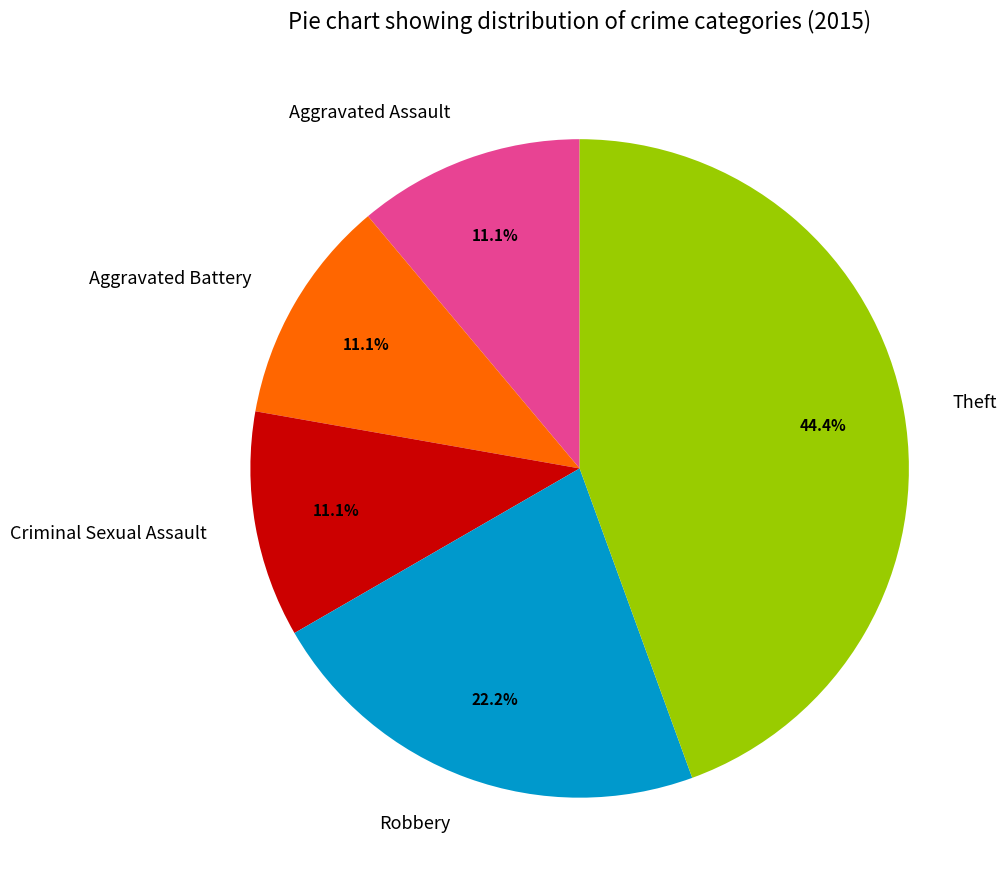

To the nearest percent, what is the average slice percentage?

20%